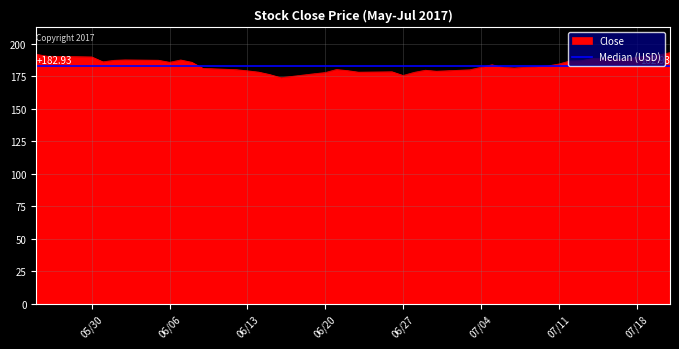

The value of Close at 07/11 is 184.4. True or false?

True